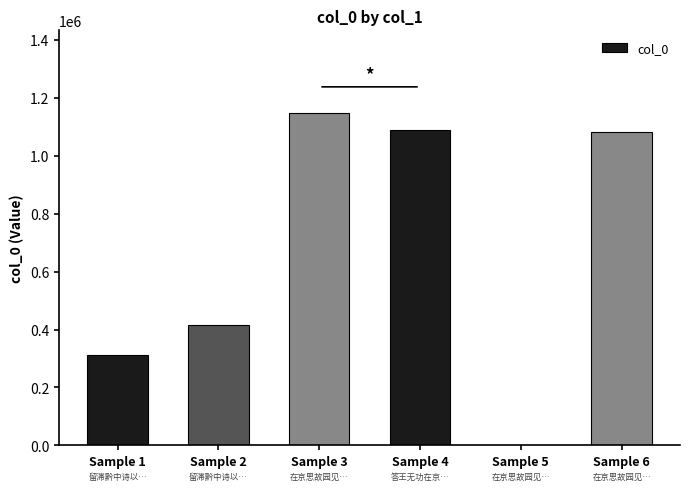

What is the greatest value displayed?

1146069